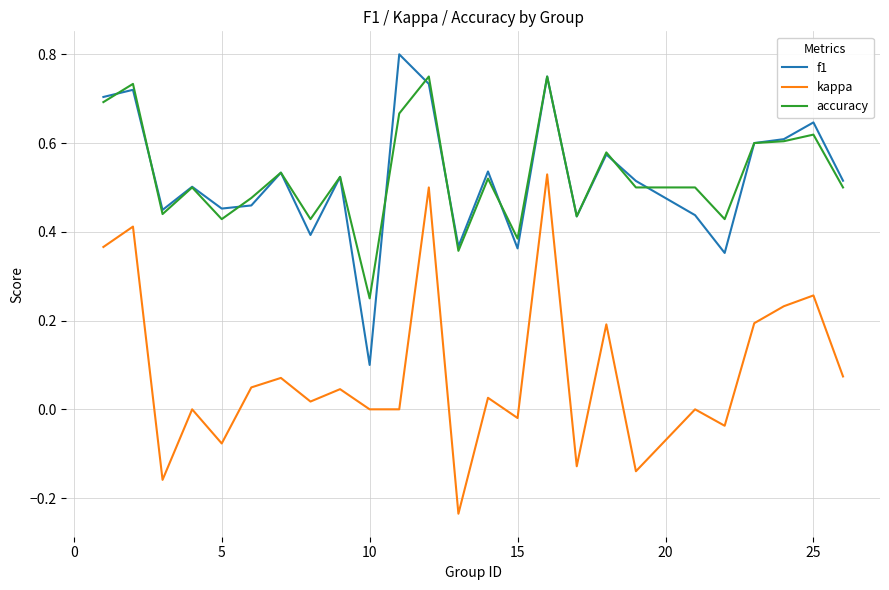

List the series in order of their peak value, highest first.

f1, accuracy, kappa